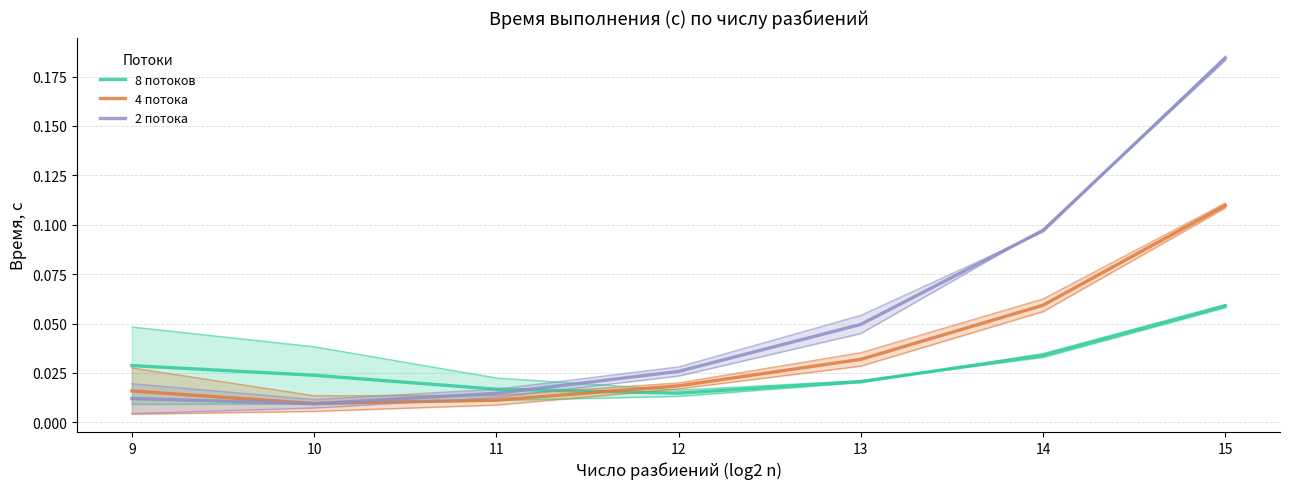

Rank the categories by 4 потока value from lowest to highest.

10, 11, 9, 12, 13, 14, 15